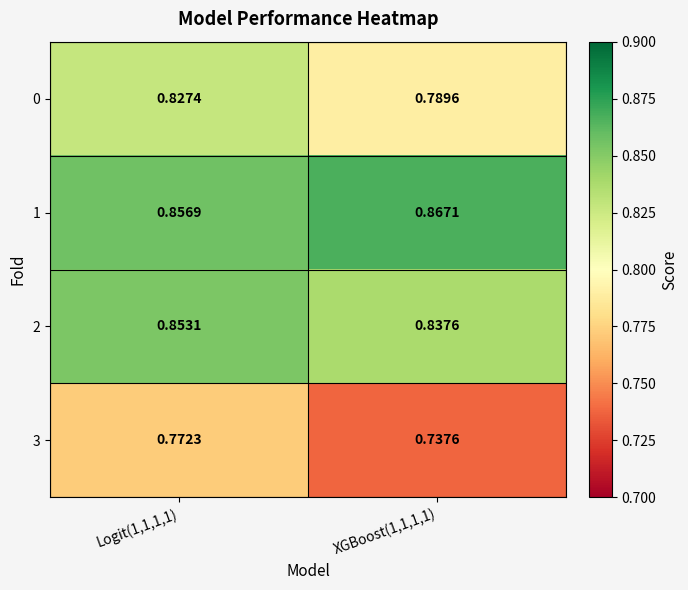

What is the smallest value displayed?

0.7